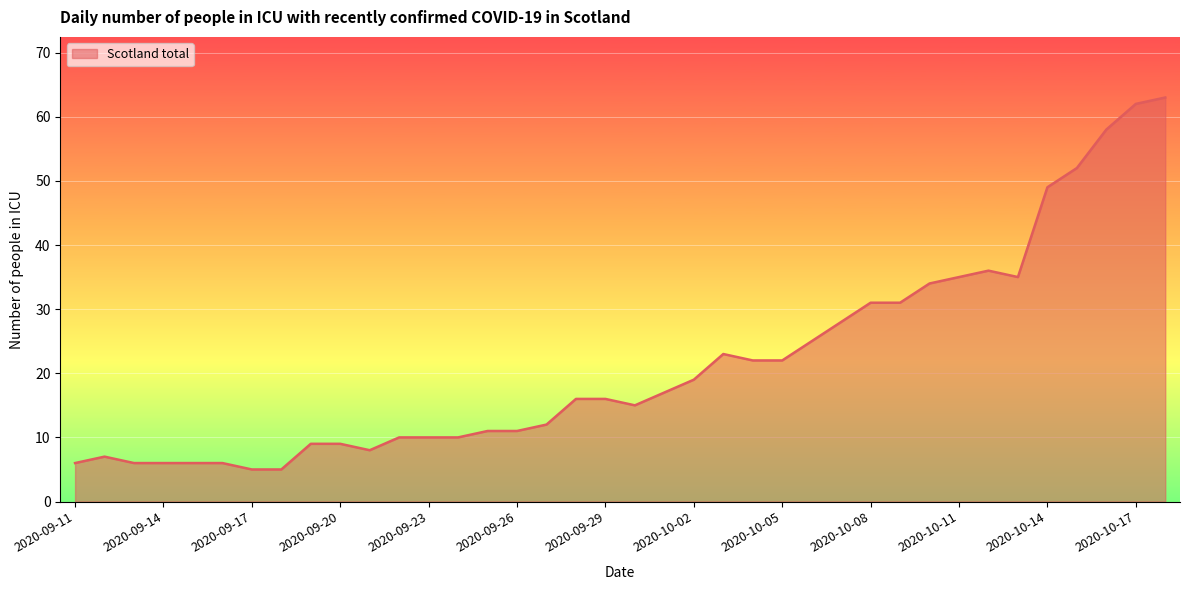

What is the difference between the maximum and minimum values?

58